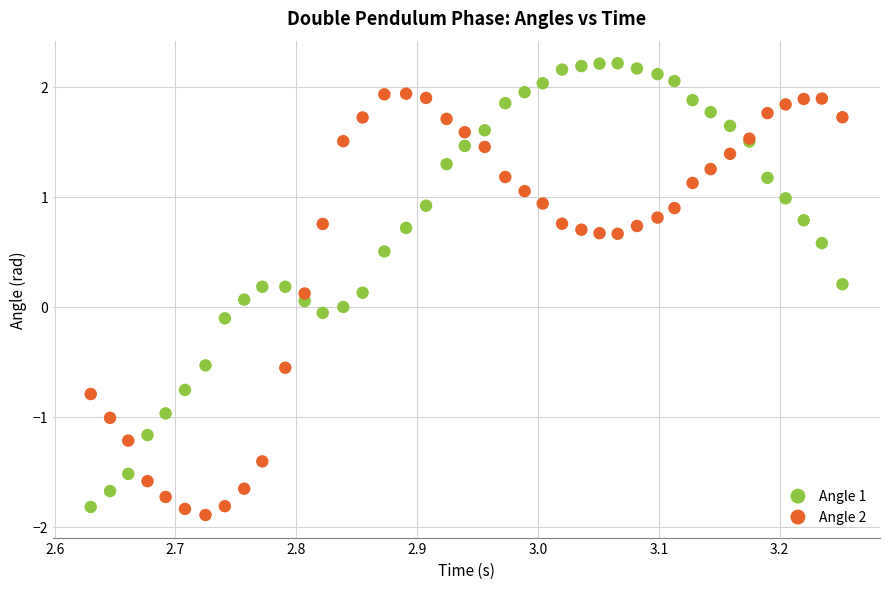

Which series reaches the minimum Y coordinate?

Angle 2